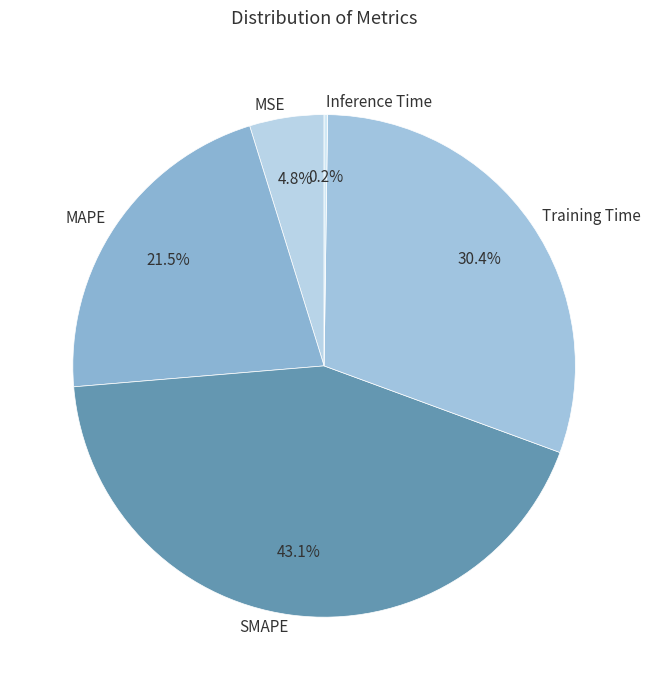

Does SMAPE account for over 50% of the chart?

No